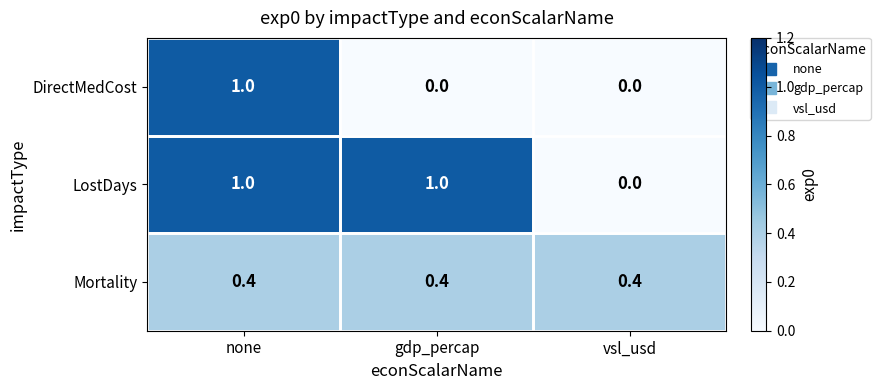

Read the Mortality value at none.

0.4